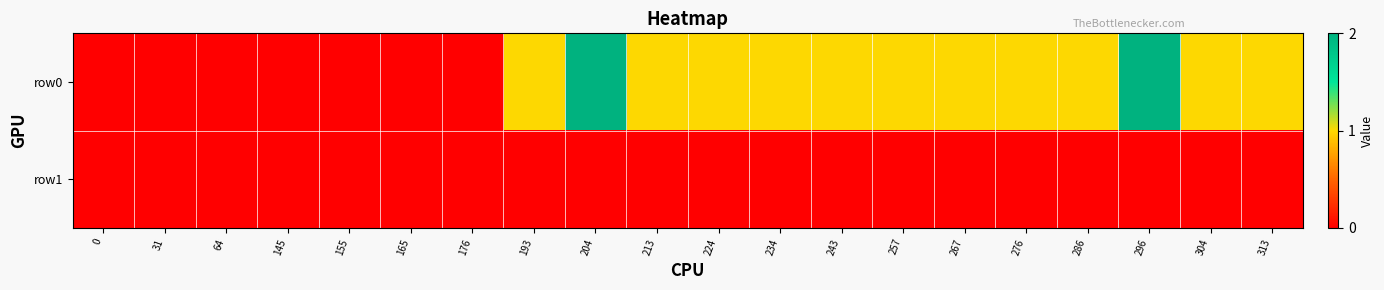

Reading left to right, extract all data points from this chart.

row0: 0=0	31=0	64=0	145=0	155=0	165=0	176=0	193=1	204=2	213=1	224=1	234=1	243=1	257=1	267=1	276=1	286=1	296=2	304=1	313=1
row1: 0=0	31=0	64=0	145=0	155=0	165=0	176=0	193=0	204=0	213=0	224=0	234=0	243=0	257=0	267=0	276=0	286=0	296=0	304=0	313=0